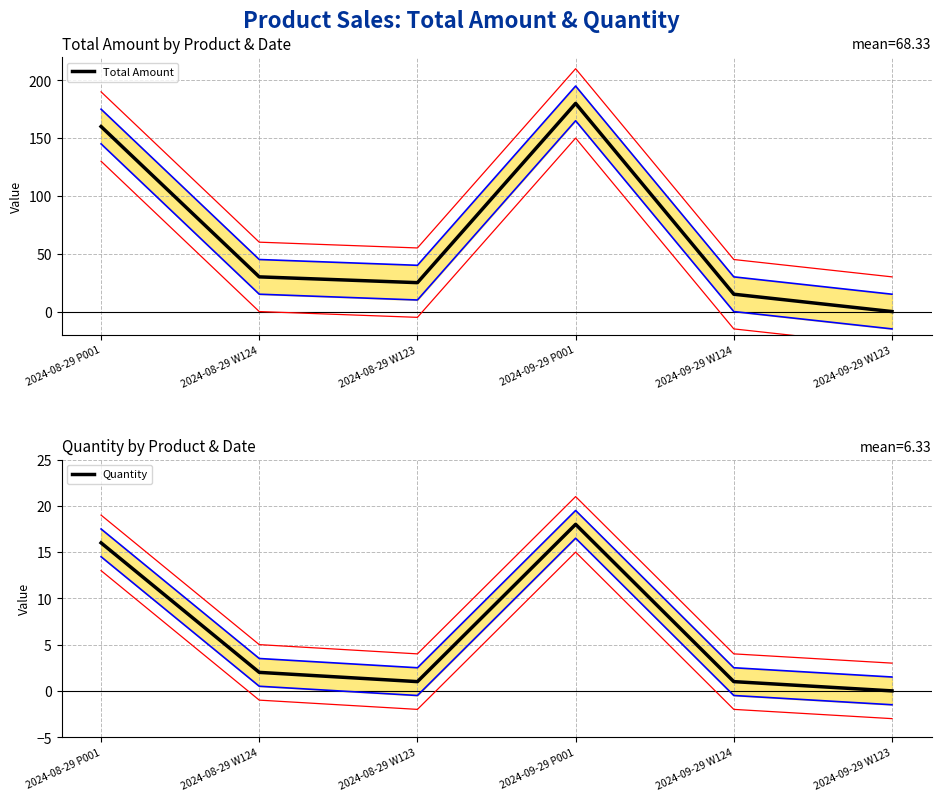

What is the sum of all Total Amount values?

410